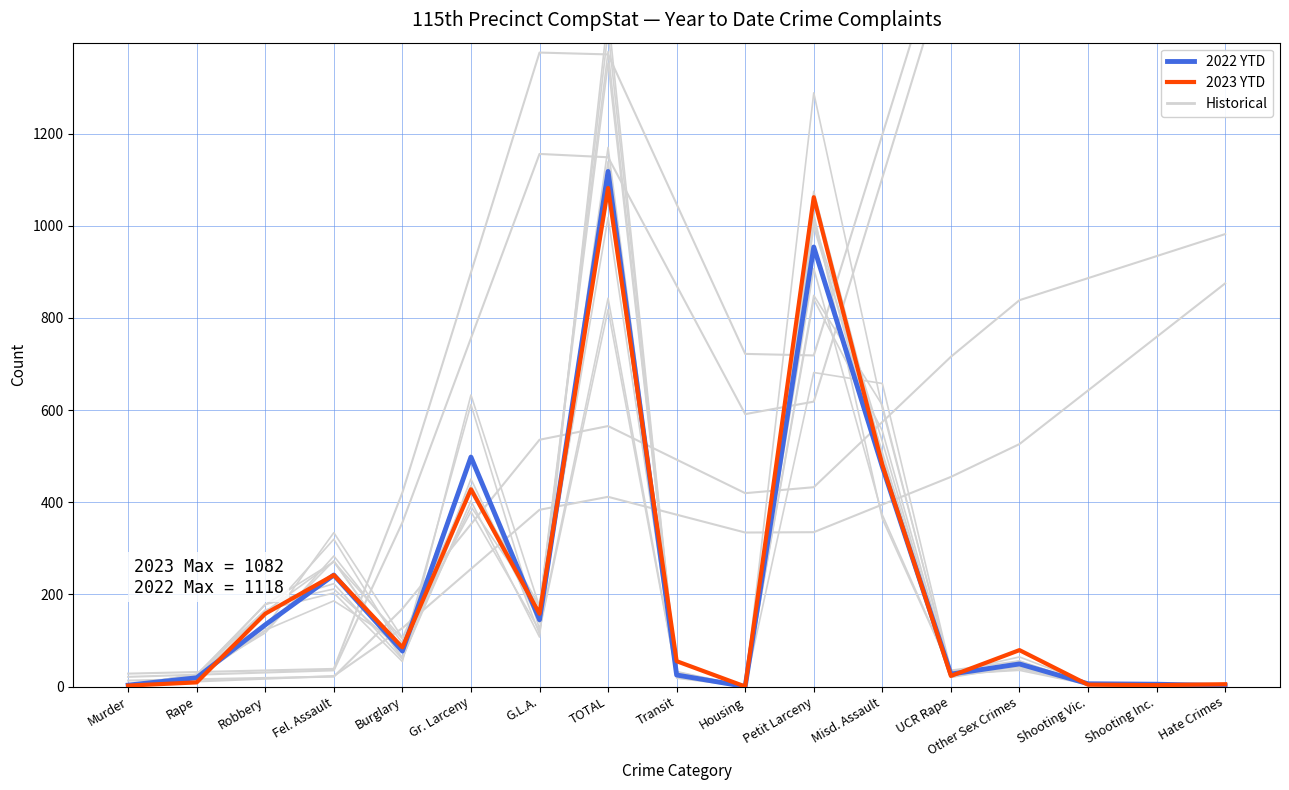

What is the label of the 15th point from the right?

Robbery